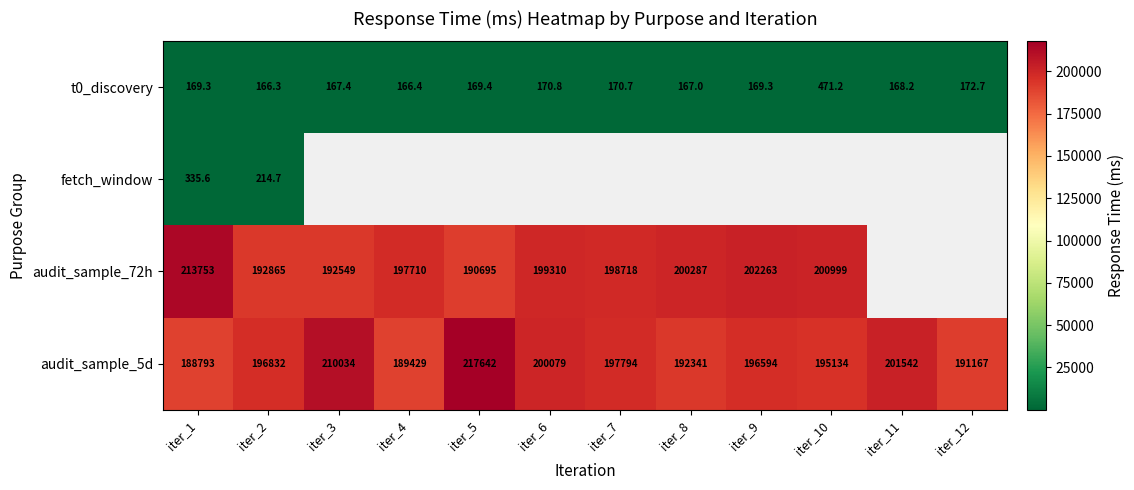

How many data points does each series have?

12